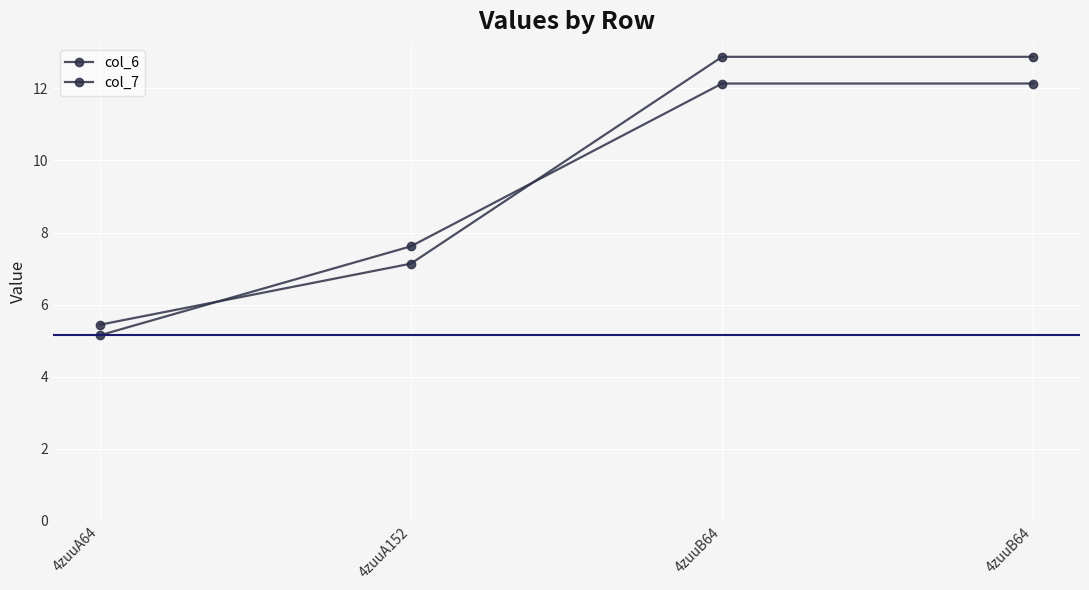

Is this an area chart (filled region under the line)?

No